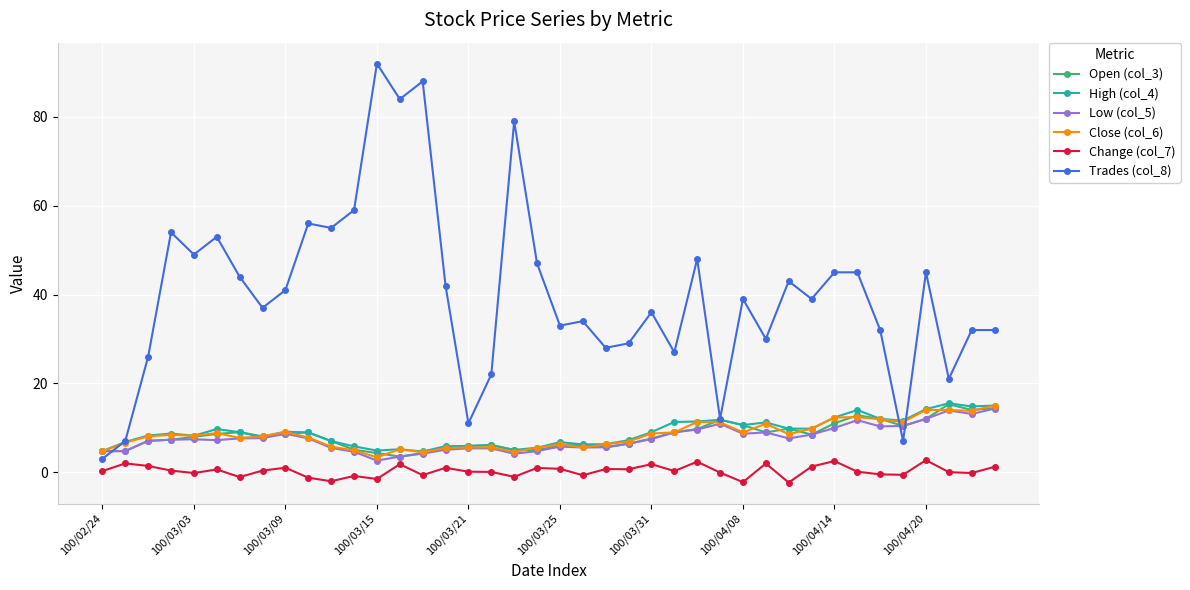

True or false: High (col_4) and Change (col_7) cross at least once.

False